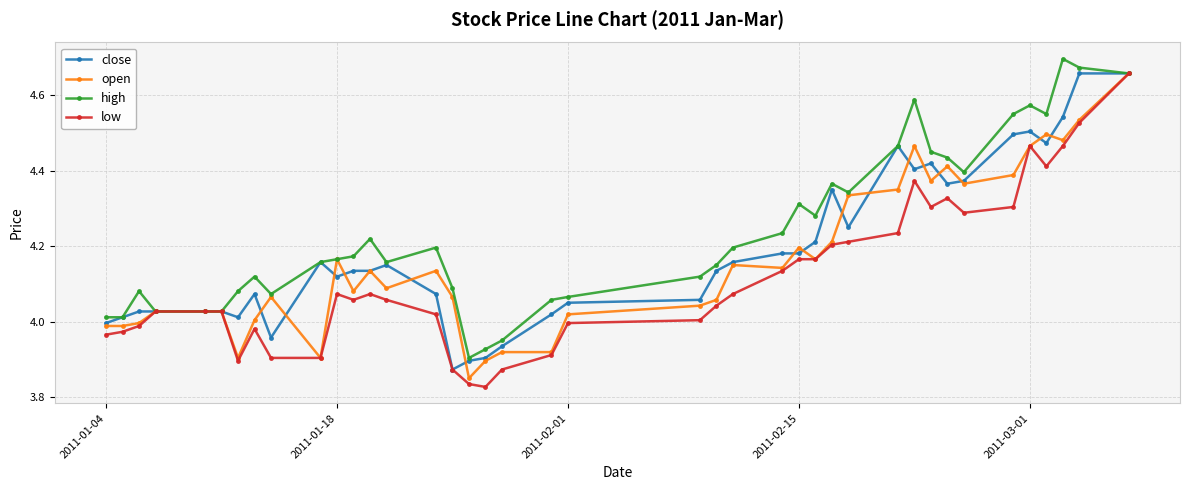

Which series has the largest range (max minus min)?

low